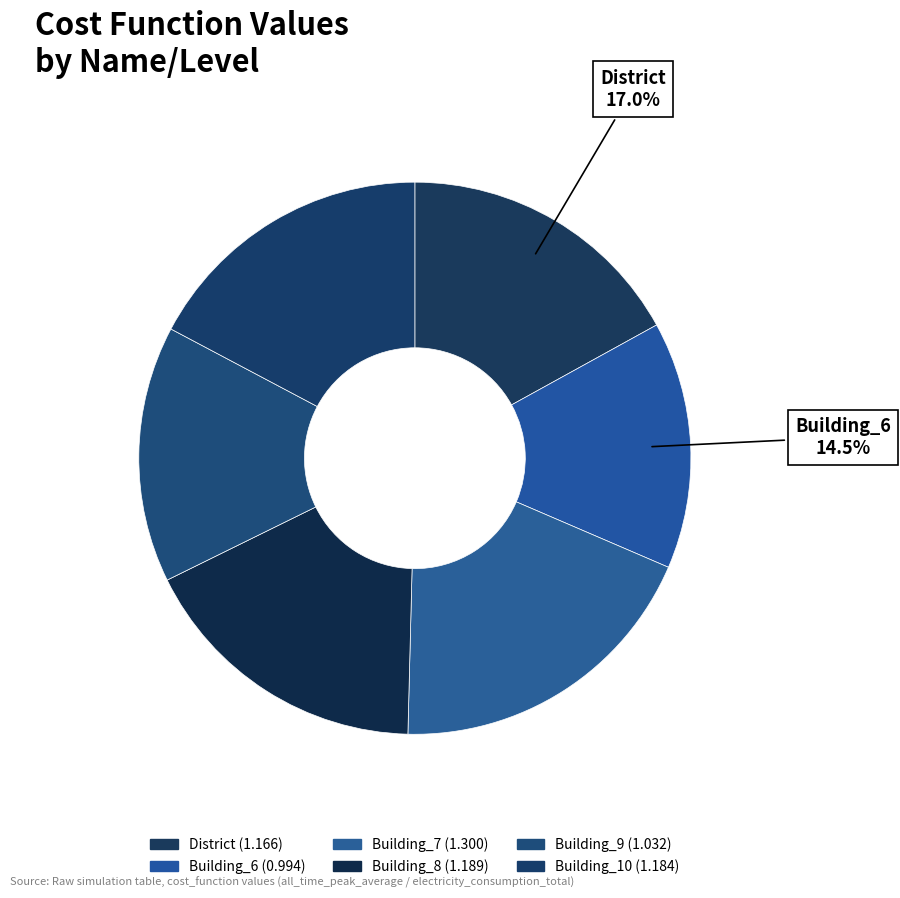

What percentage is the District slice, to the nearest percent?

17%